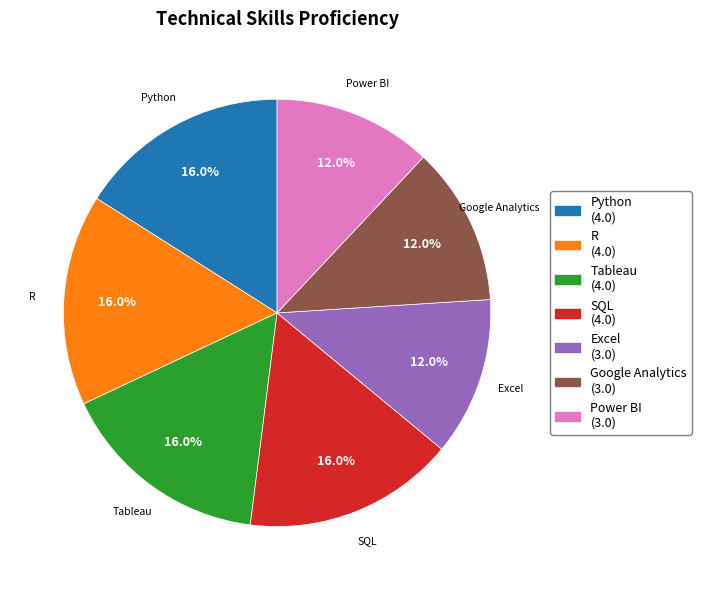

To the nearest percent, what is the difference between the largest and smallest slice percentages?

4%